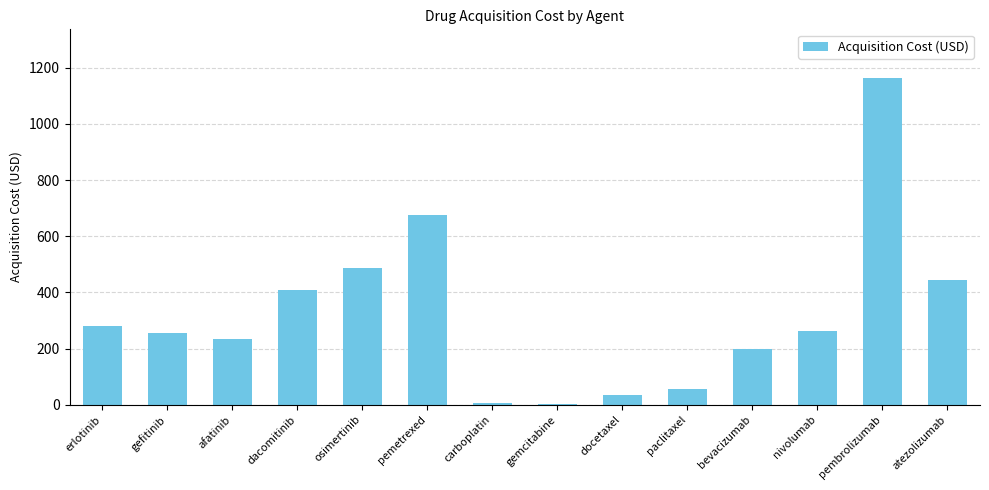

Are the bars horizontal?

No